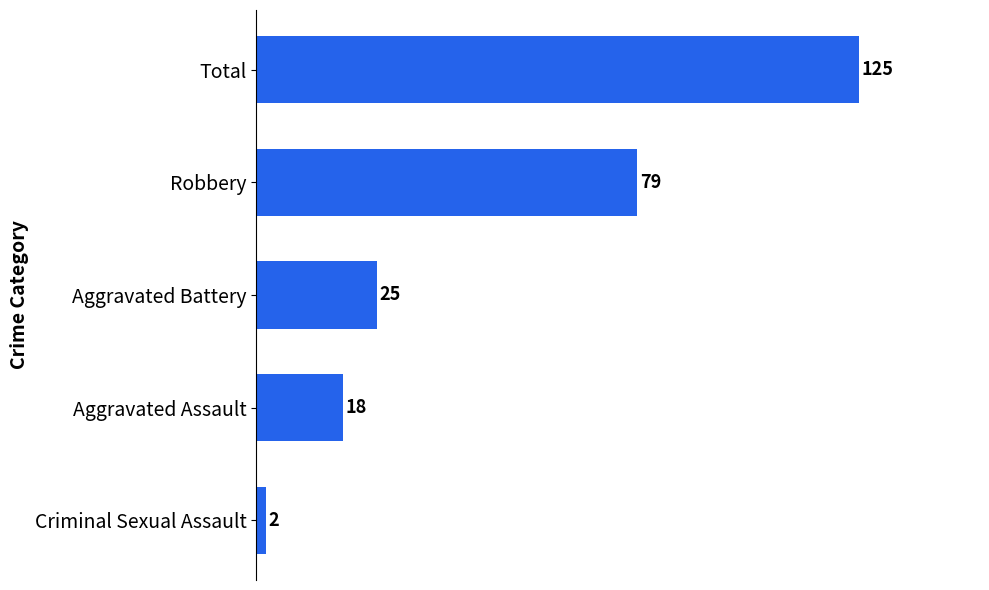

At which label is the value closest to 63?

Robbery